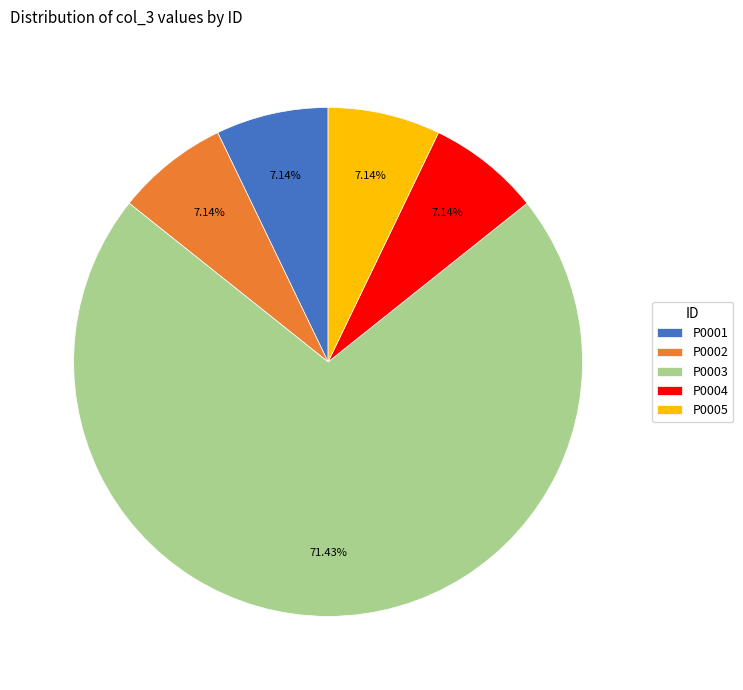

How many segments does this pie chart have?

5